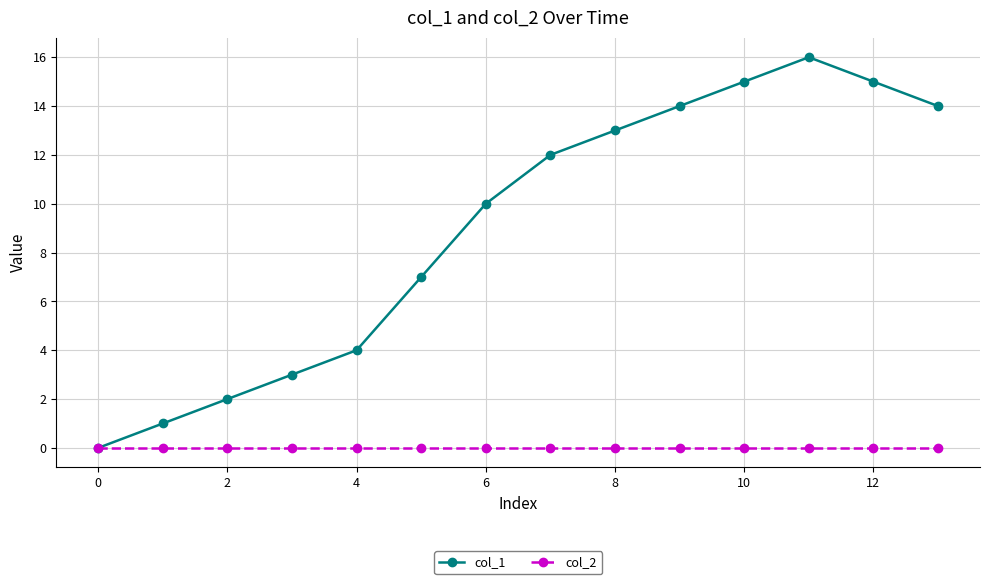

Rank the series by their maximum value, from highest to lowest.

col_1, col_2